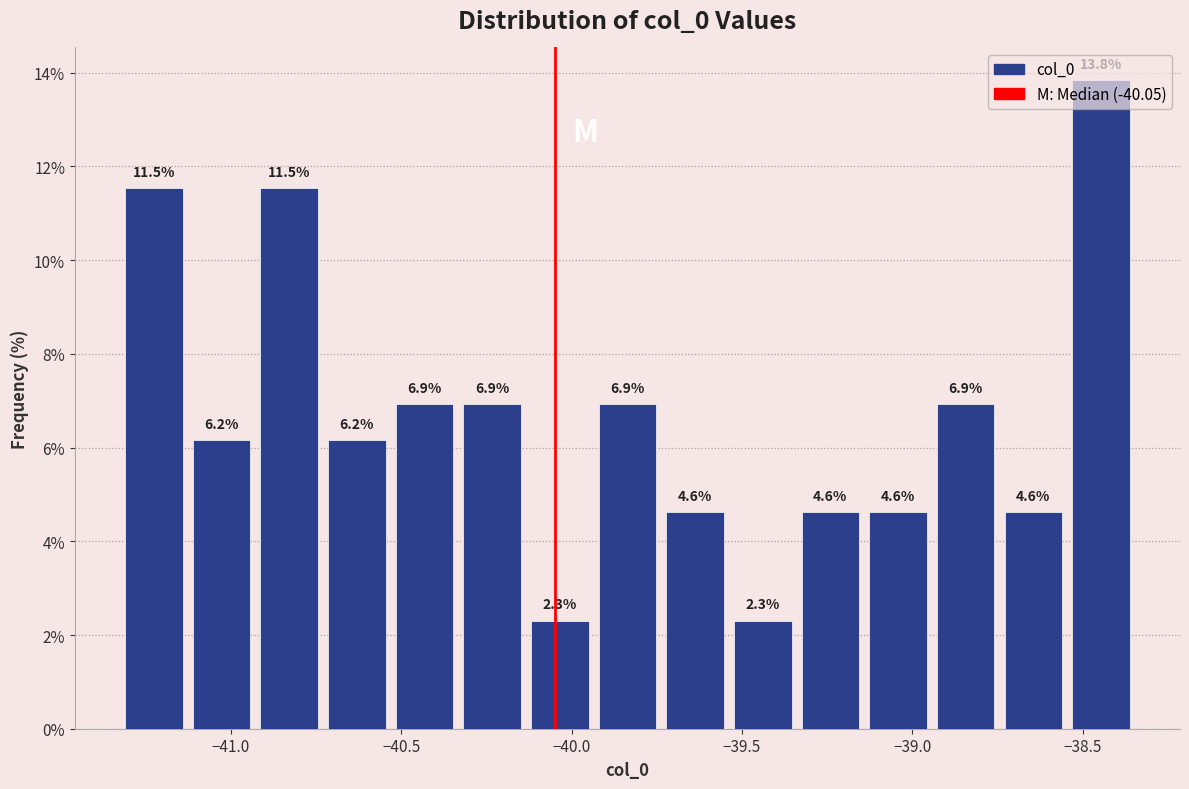

Read against the x-axis, roughly where is the centre of the tallest bar?

-38.45